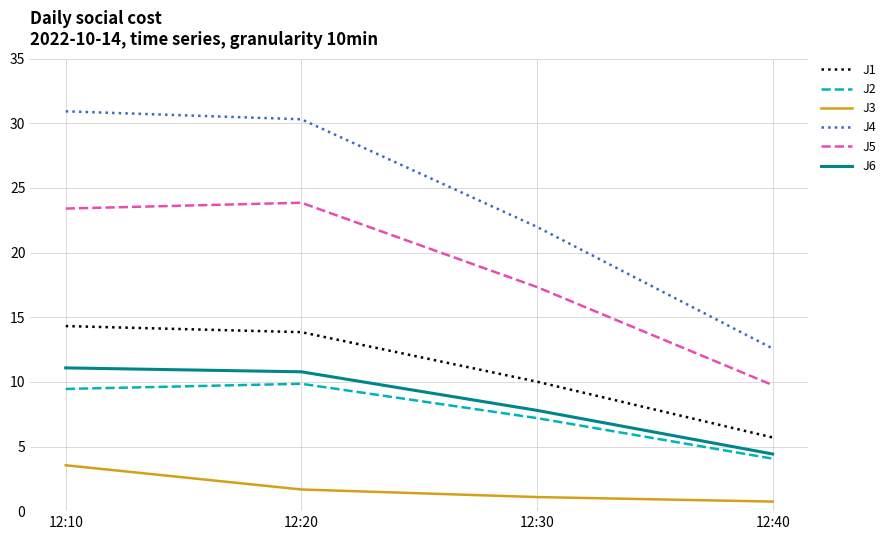

True or false: J3 has more than 0 interior local peaks.

False